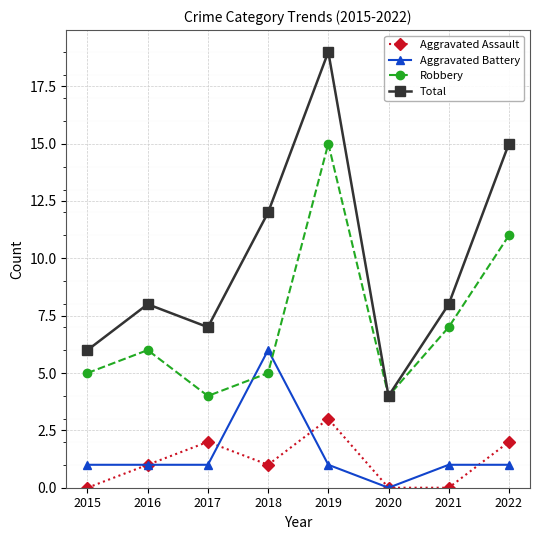

True or false: Robbery and Aggravated Assault intersect in this chart.

False